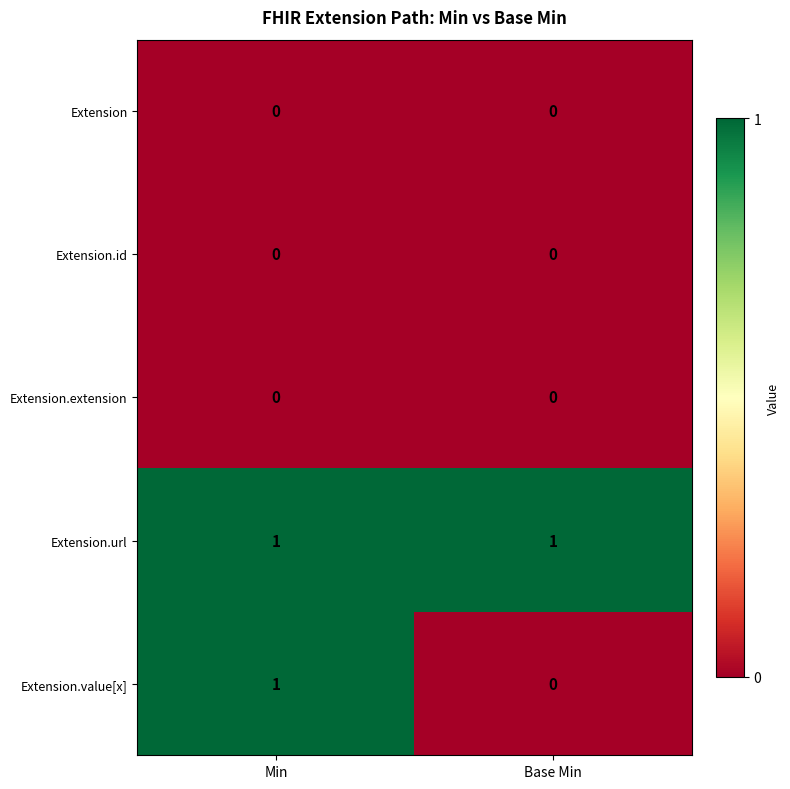

Which series has the largest total across all categories?

Extension.url